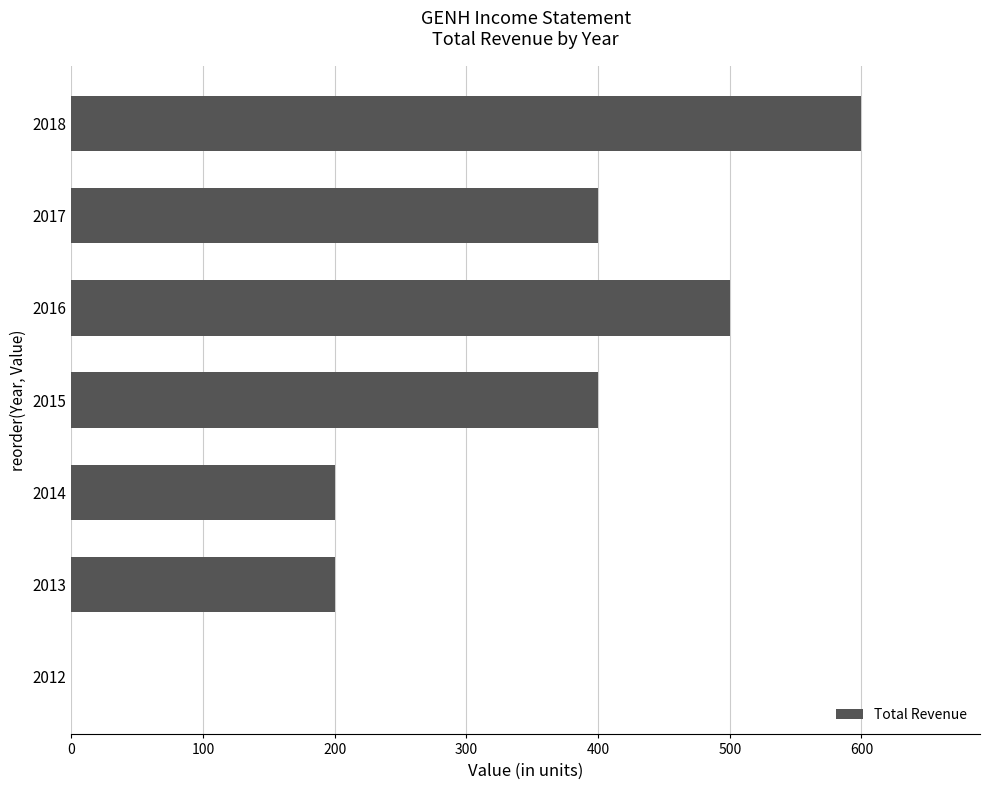

What is the change in value from 2018 to 2015?

-200